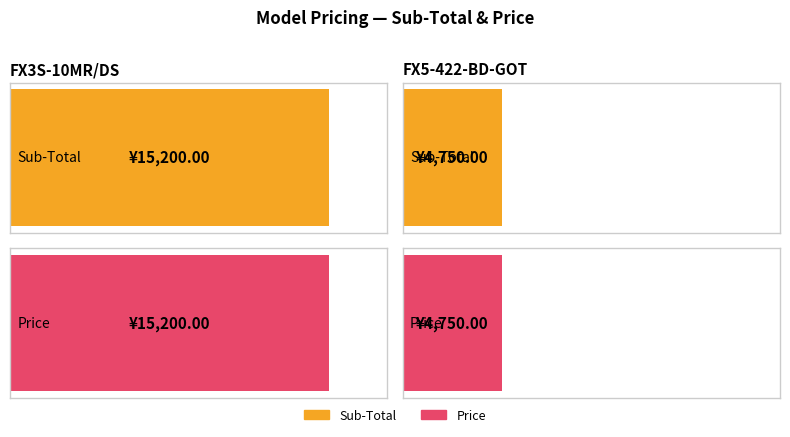

What is the difference between the maximum and minimum values in the Price series?

10450